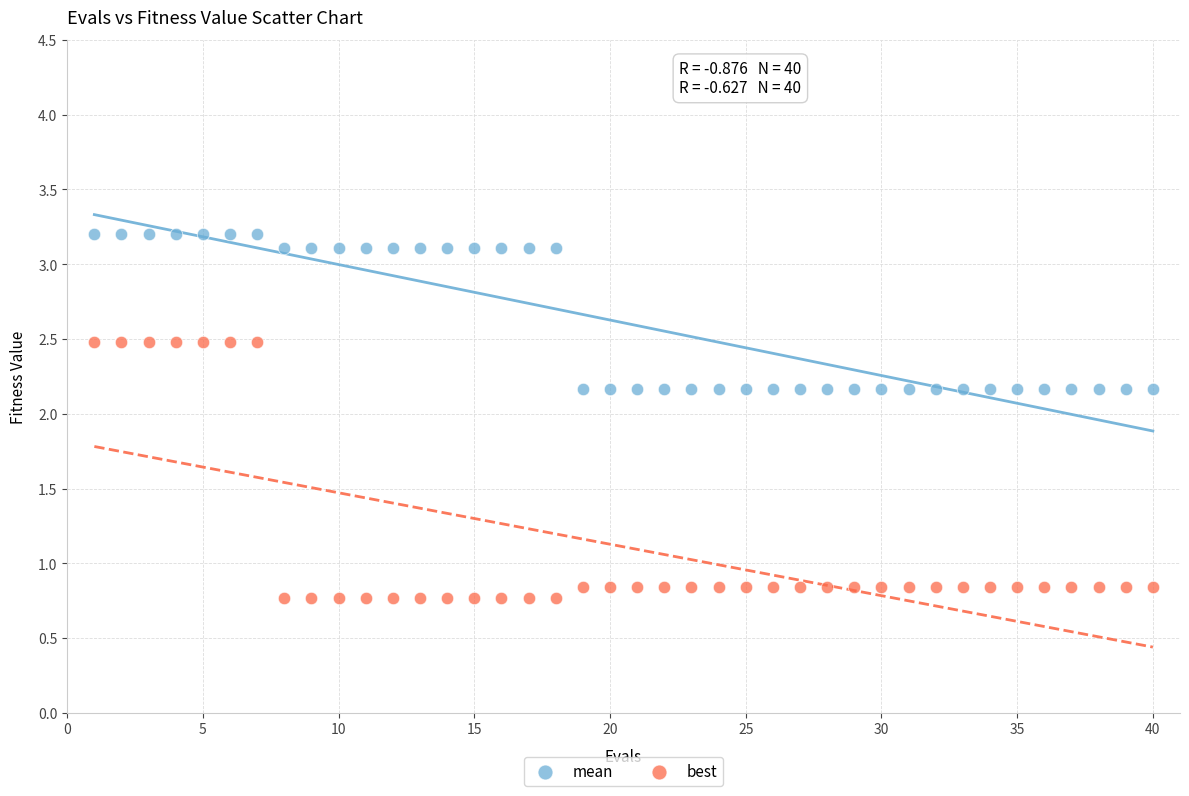

What are all the series names shown in the legend?

mean, best